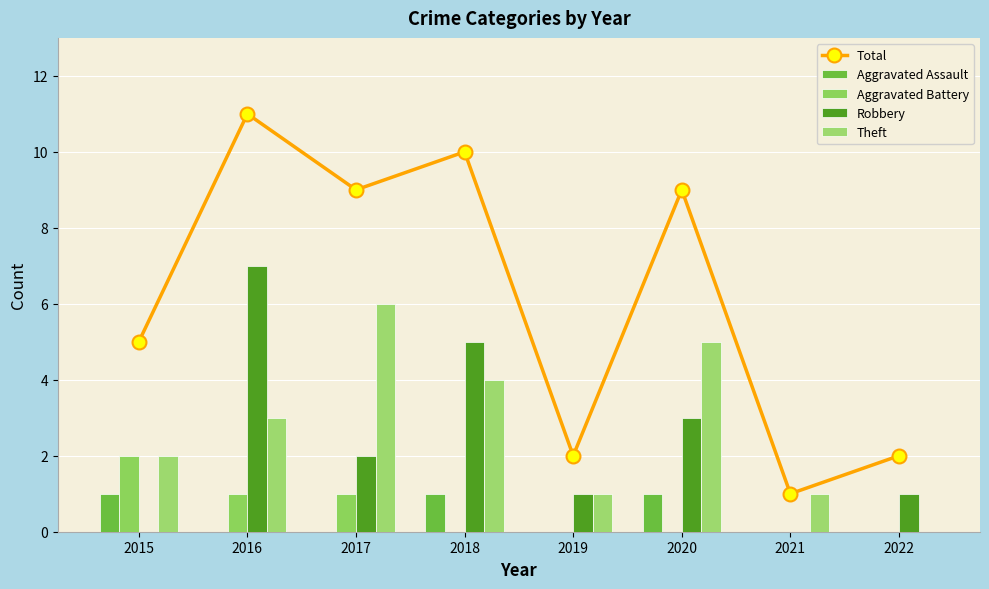

What is the difference between the highest and lowest values at 2018?

10